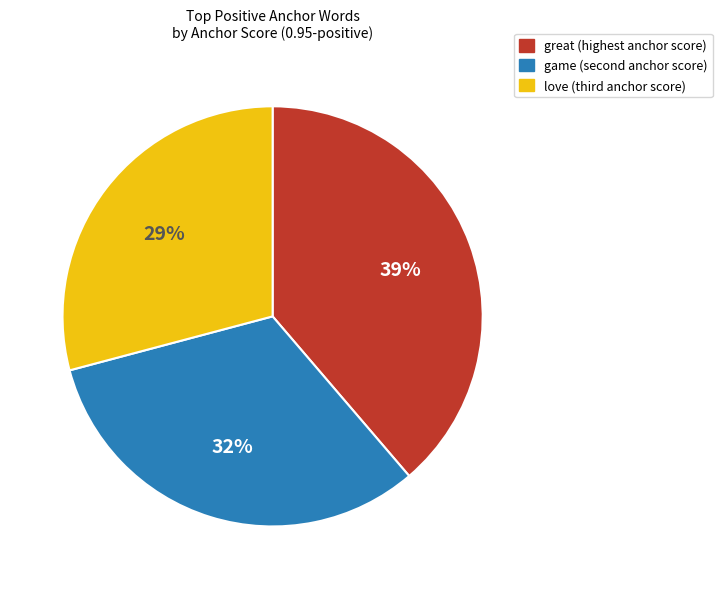

To the nearest percent, what is the average slice percentage?

33%